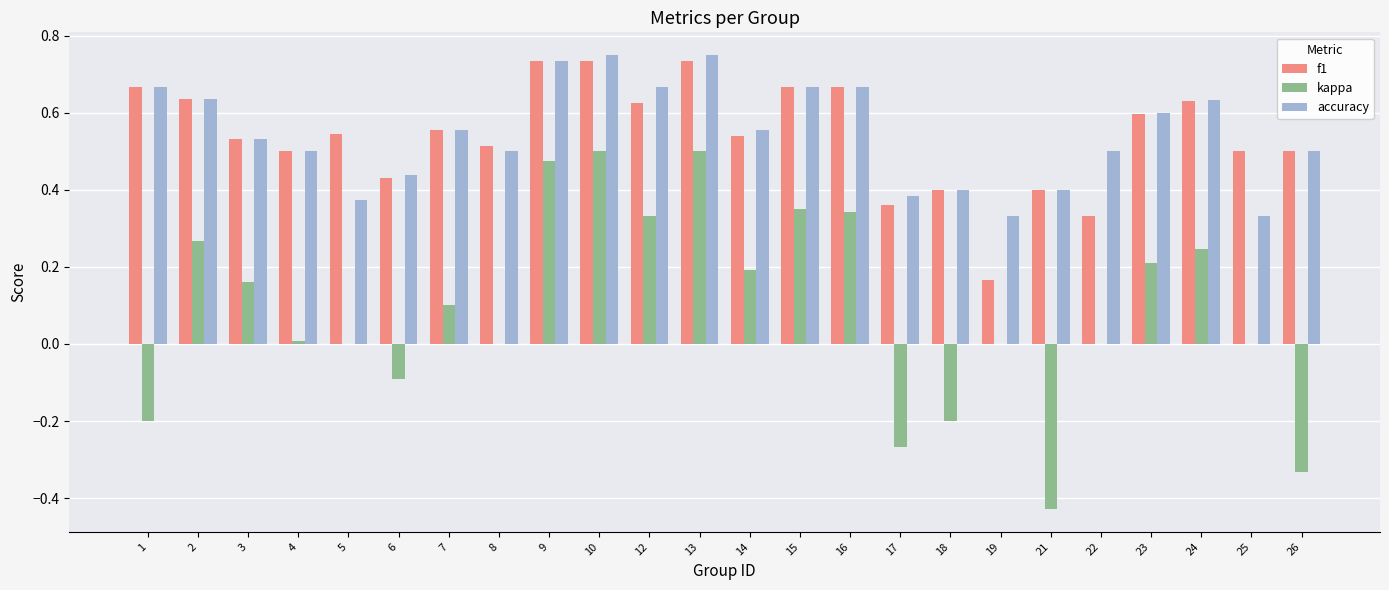

Which series has the largest range (max minus min)?

kappa